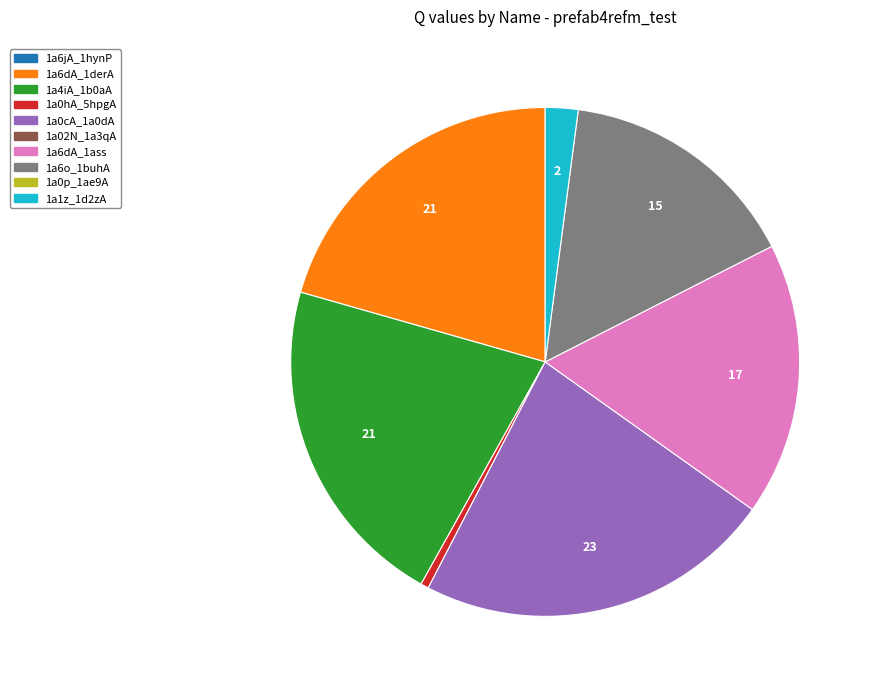

Is there any slice that represents more than half of the pie?

No